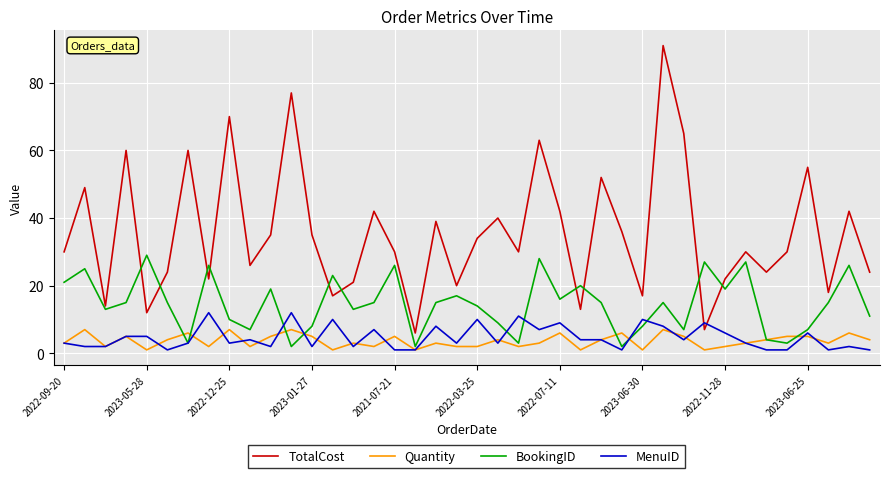

In BookingID, how many points are lower than both neighbors (excluding endpoints)?

12